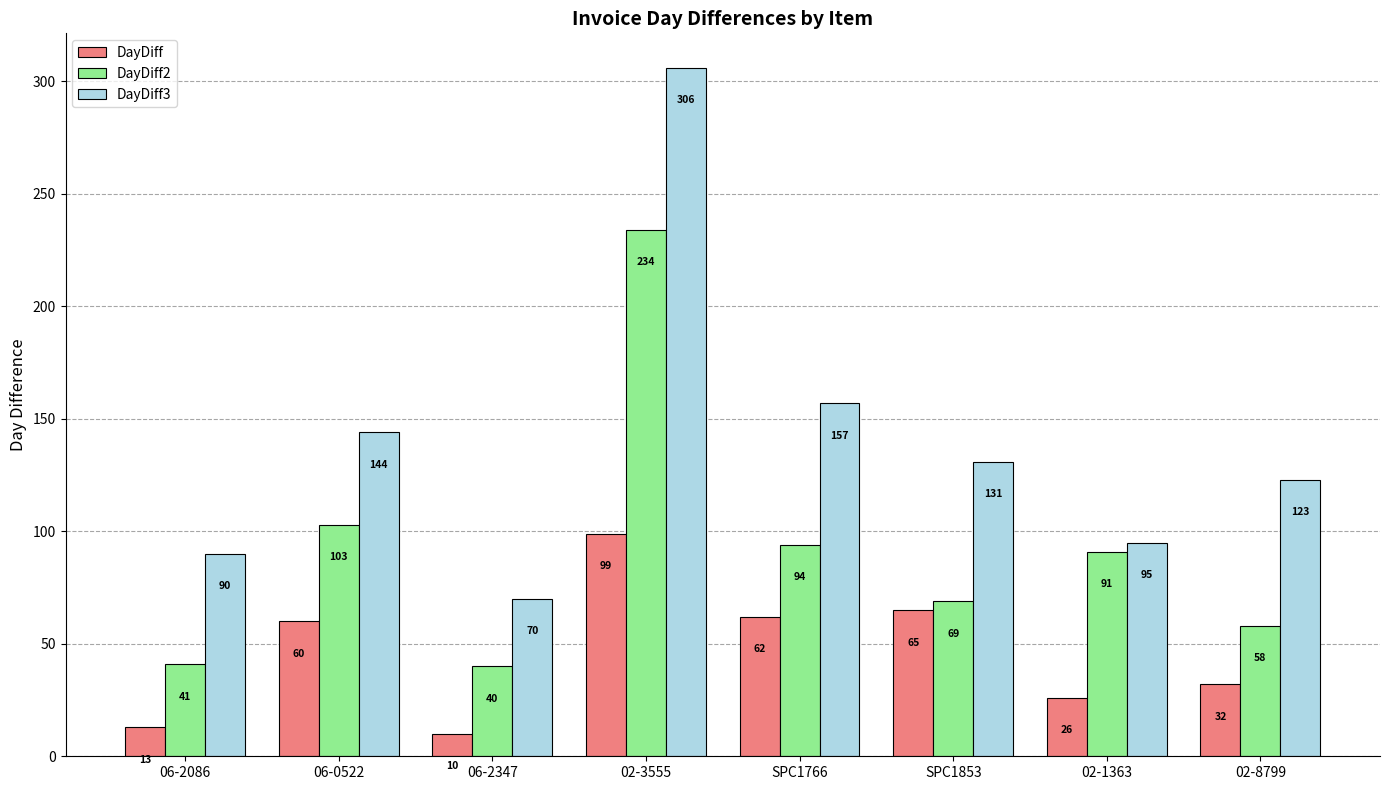

Which series has the largest total across all categories?

DayDiff3